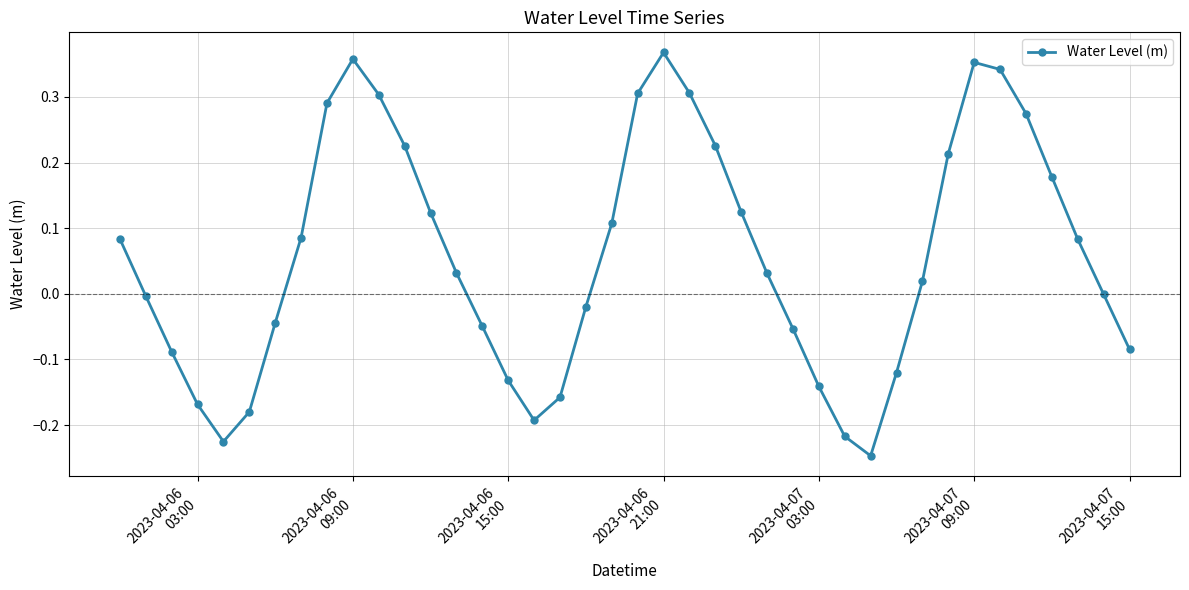

What is the sum of all values?

2.3